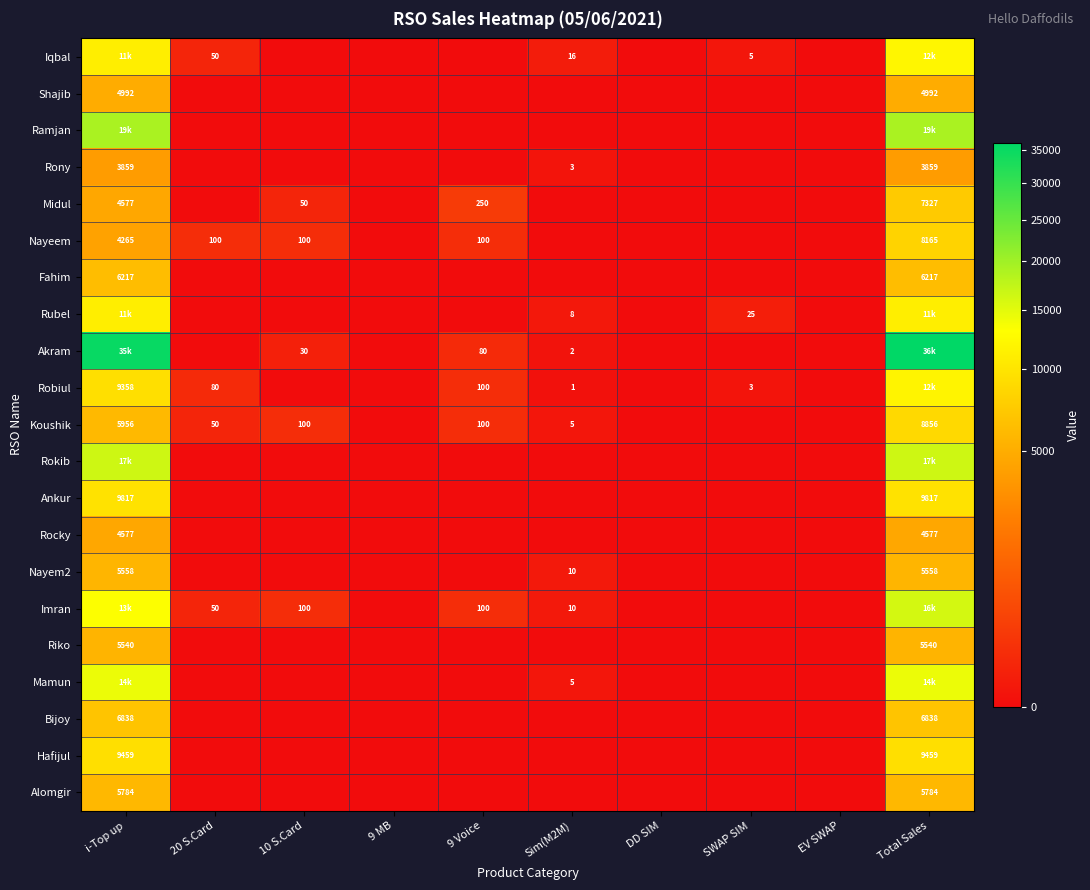

How many categories are shown in the chart?

10